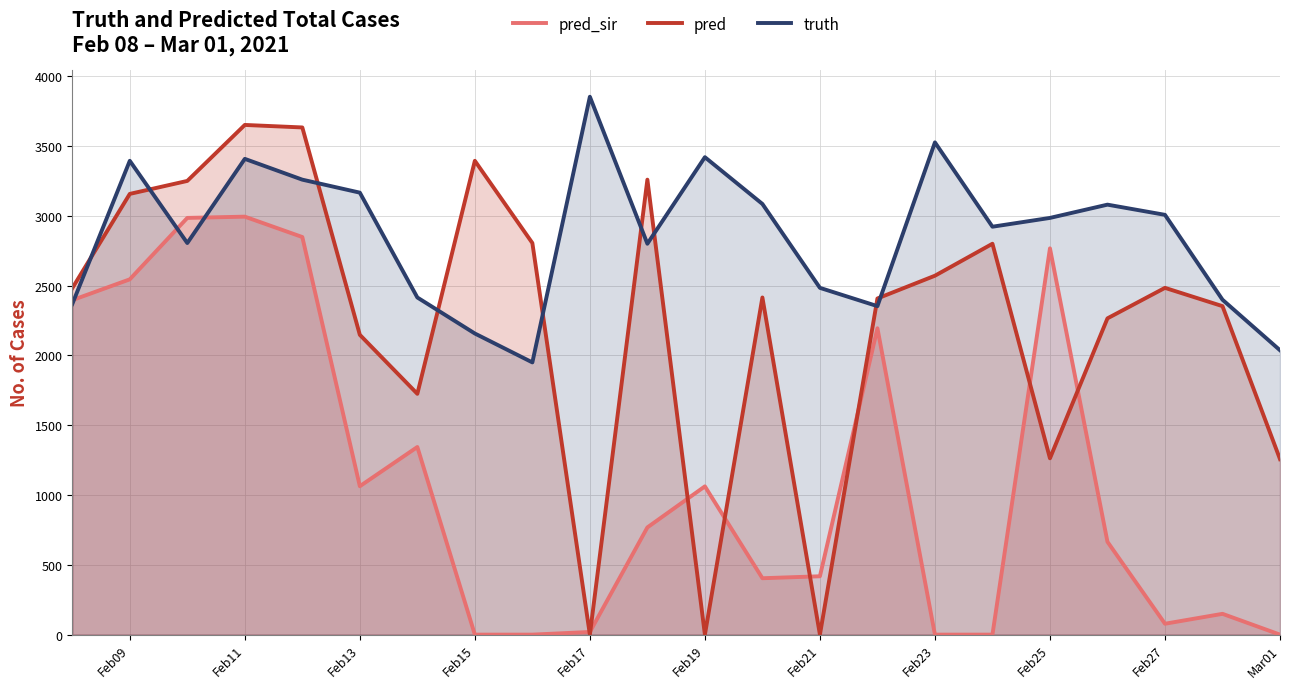

At which category is the sum across all series the highest?

Feb11